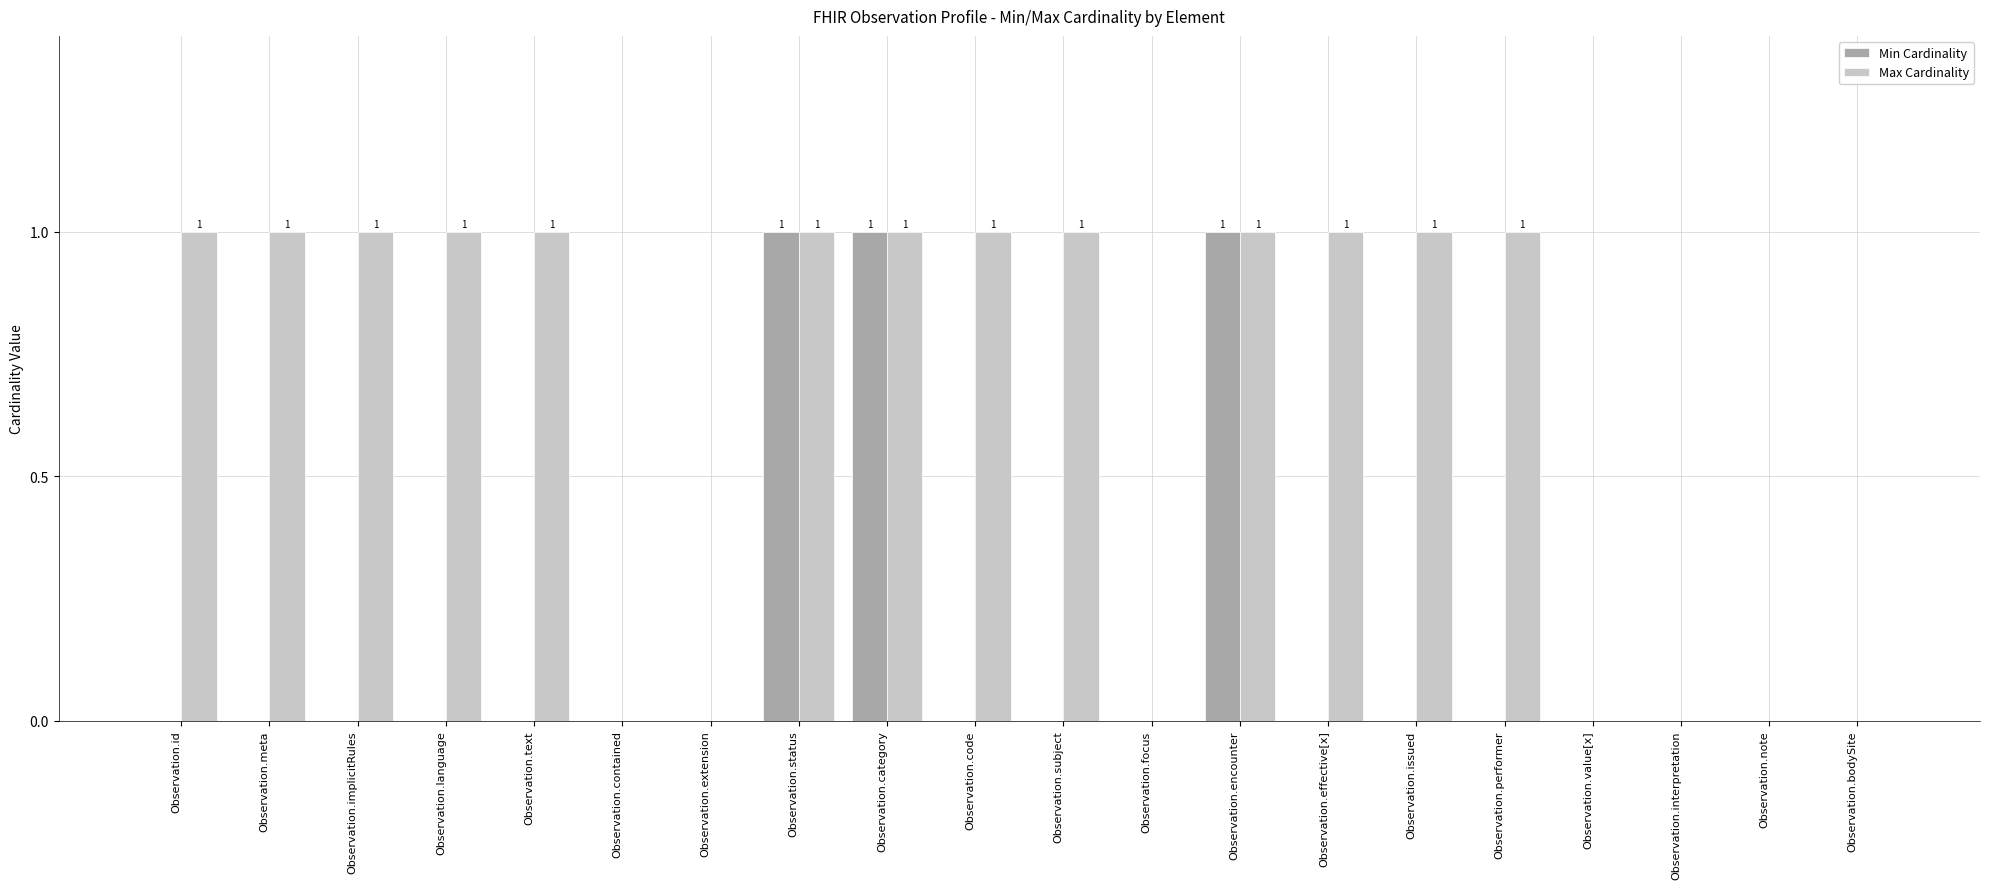

Reading left to right, what are all the values shown in this chart?

Min Cardinality: 0	0	0	0	0	0	0	1	1	0	0	0	1	0	0	0	0	0	0	0
Max Cardinality: 1	1	1	1	1	0	0	1	1	1	1	0	1	1	1	1	0	0	0	0